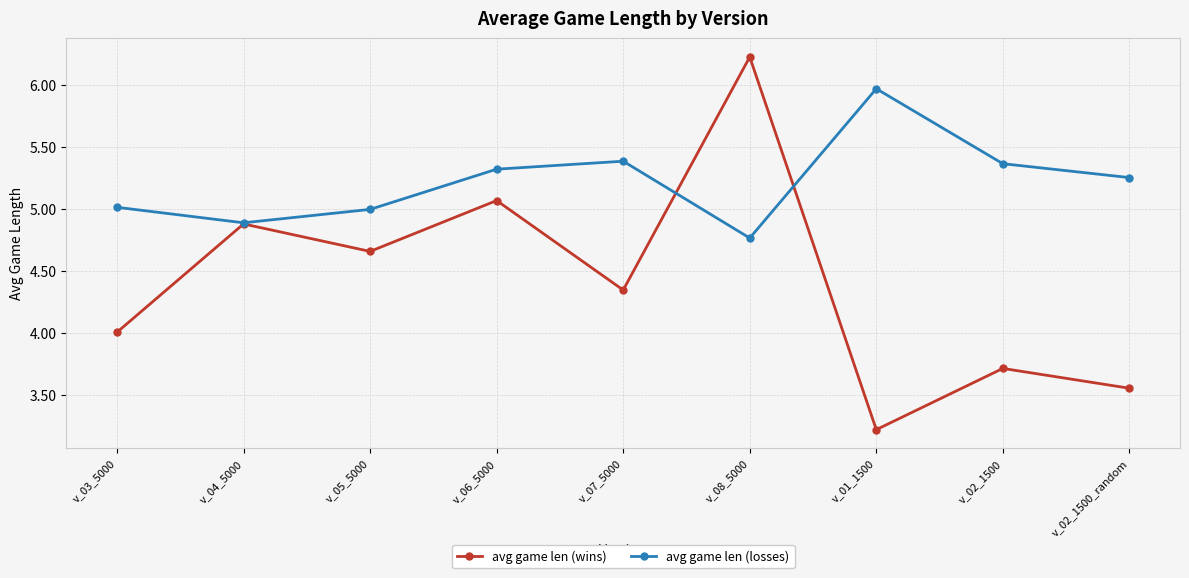

How many interior local peaks does the avg game len (losses) series have?

2